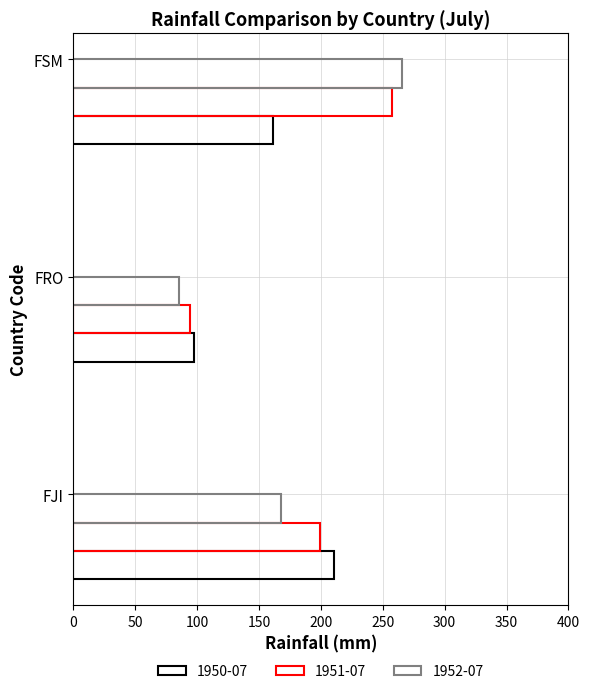

List the series in order of their peak value, highest first.

1952-07, 1951-07, 1950-07